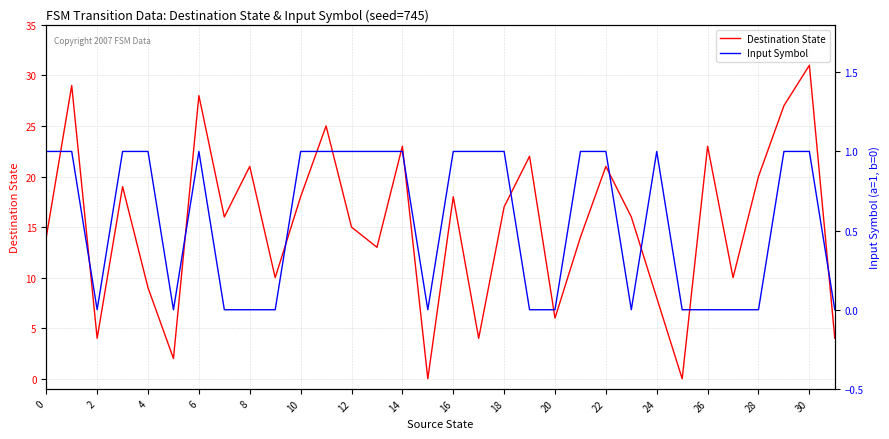

Where is the first local minimum for Destination State?

2